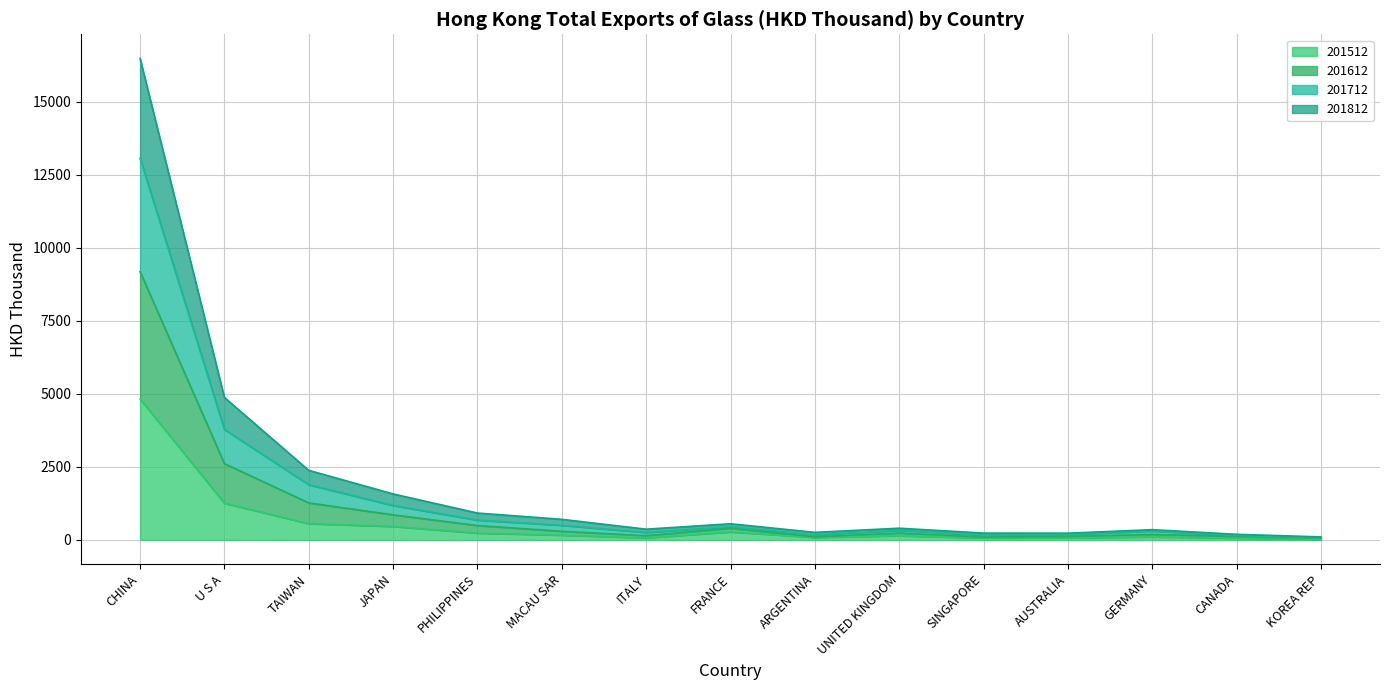

True or false: 201512 has a value of 29.4 at CANADA.

False